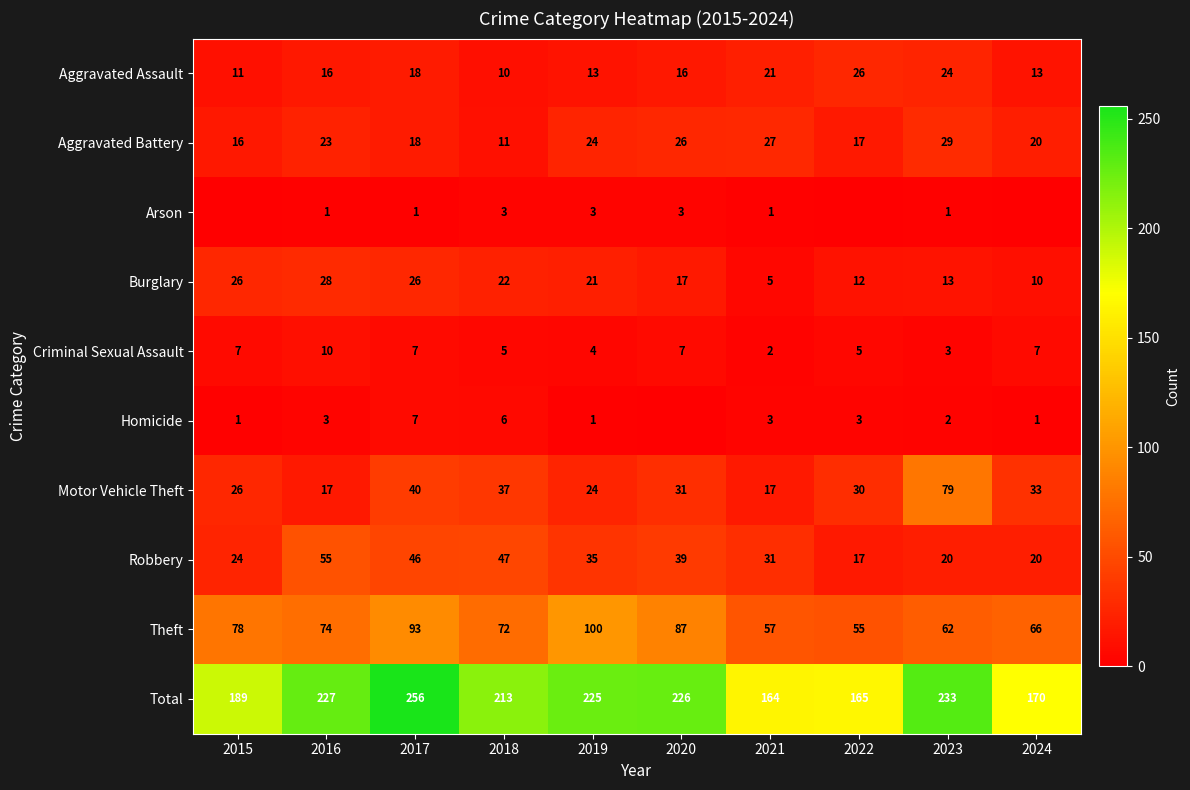

What is the difference between the highest and lowest values at 2019?

224